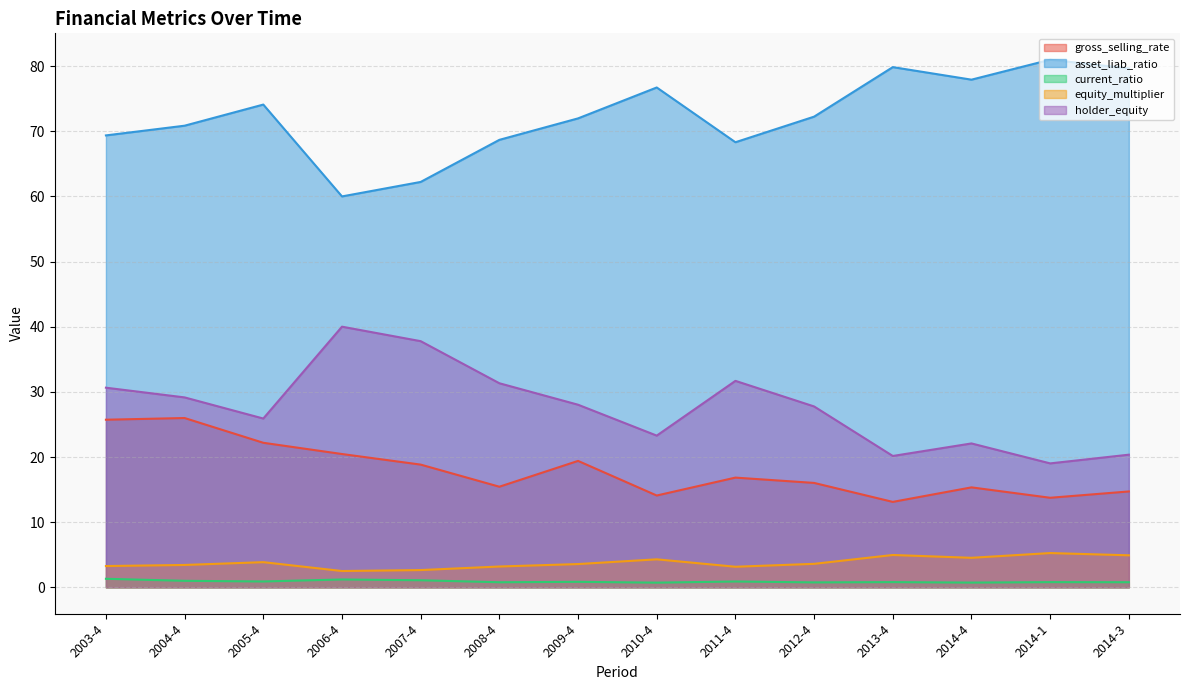

Which has a higher value, 2003-4 or 2014-3?

2003-4